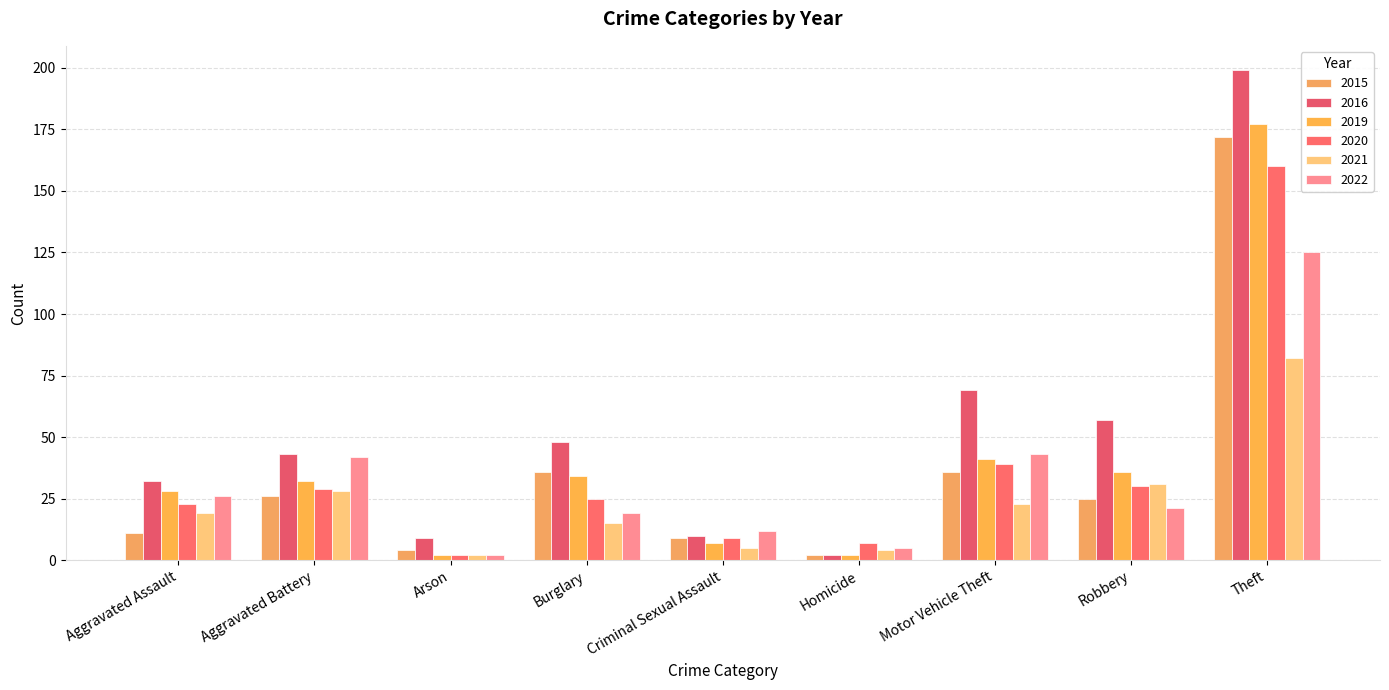

How many bars are there in total?

54